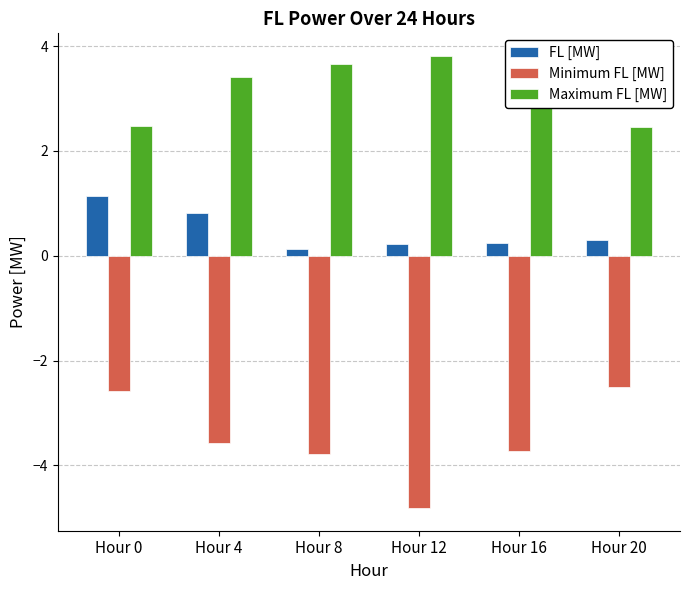

What is the value of the Maximum FL [MW] bar at the 5th from the left?

3.0